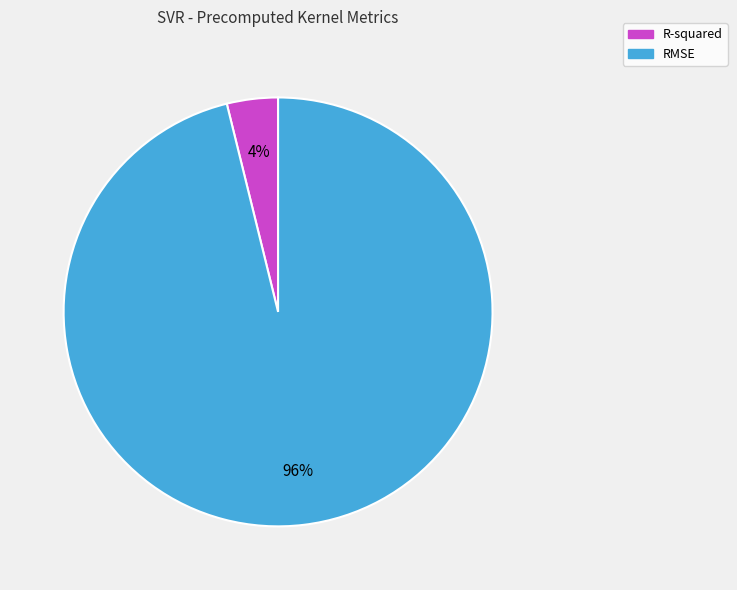

How many segments does this pie chart have?

2